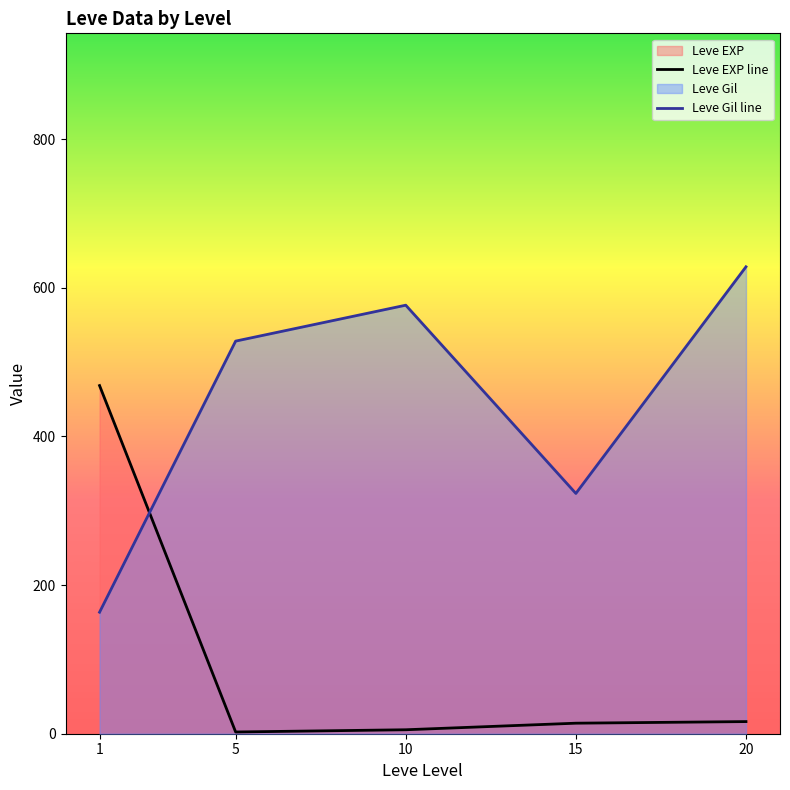

List the labels in order of Leve EXP line value, smallest first.

5, 10, 15, 20, 1